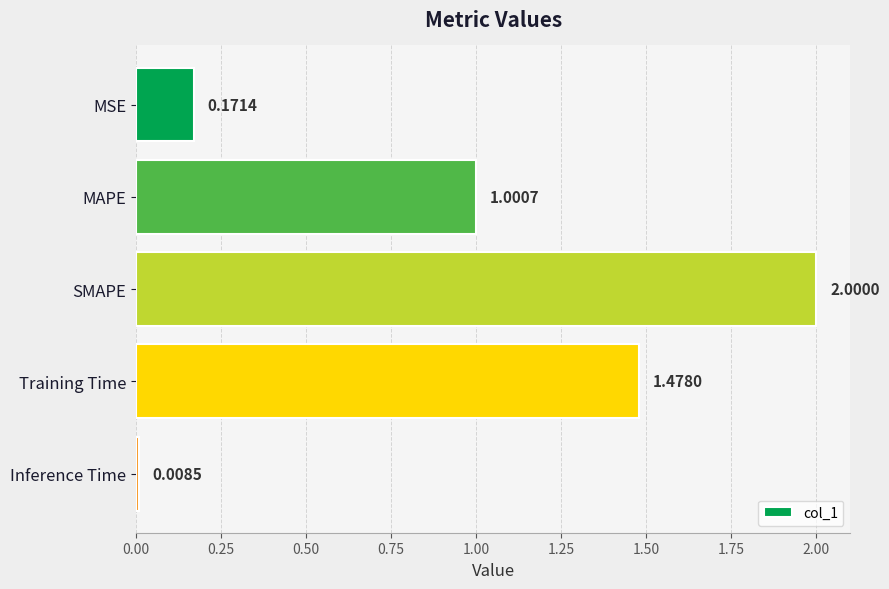

What is the change in value from SMAPE to Inference Time?

-2.0